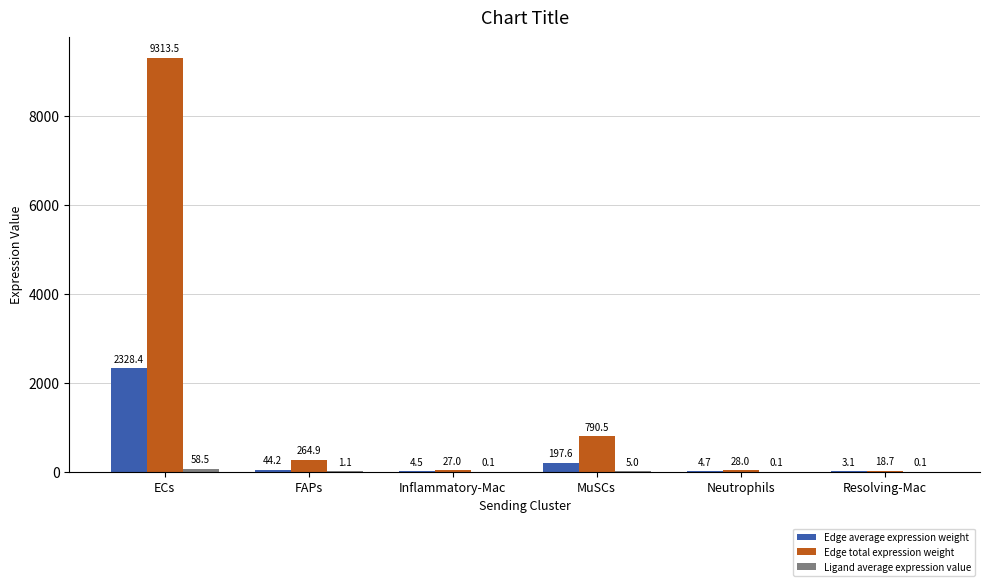

Between Neutrophils and Resolving-Mac, which series saw the biggest shift?

Edge total expression weight